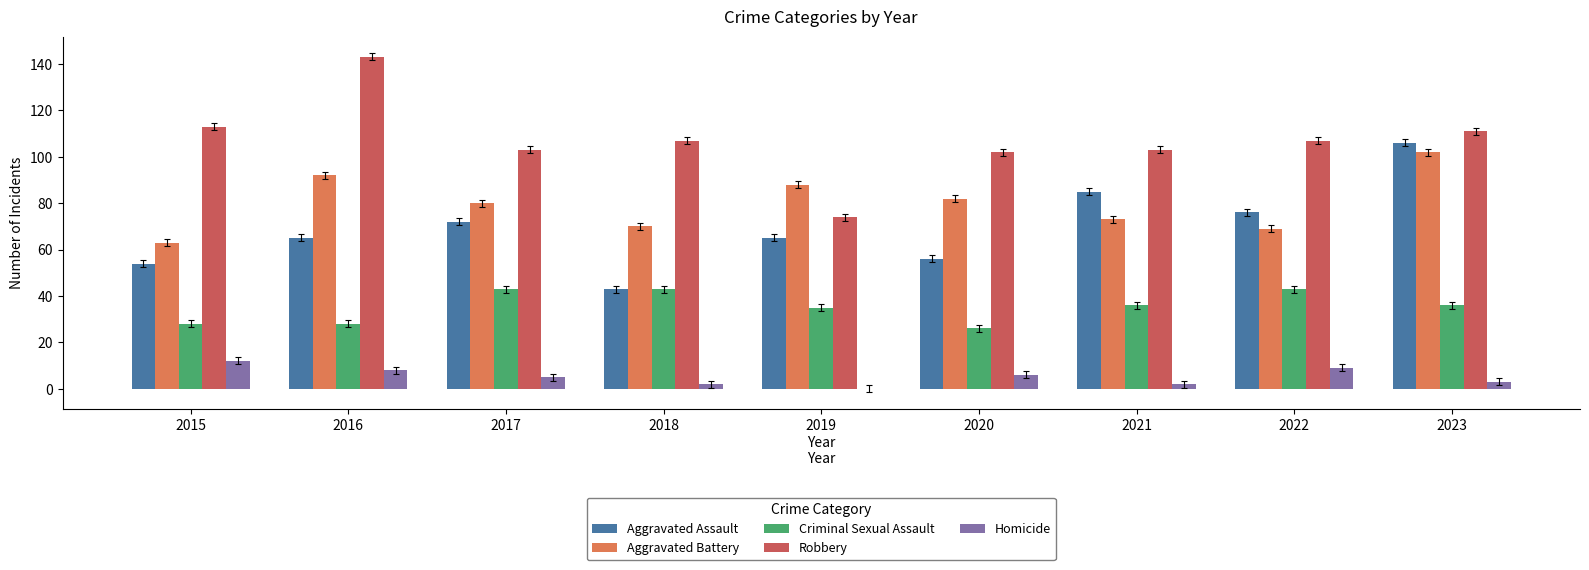

Which category has the highest value in the Homicide series?

2015